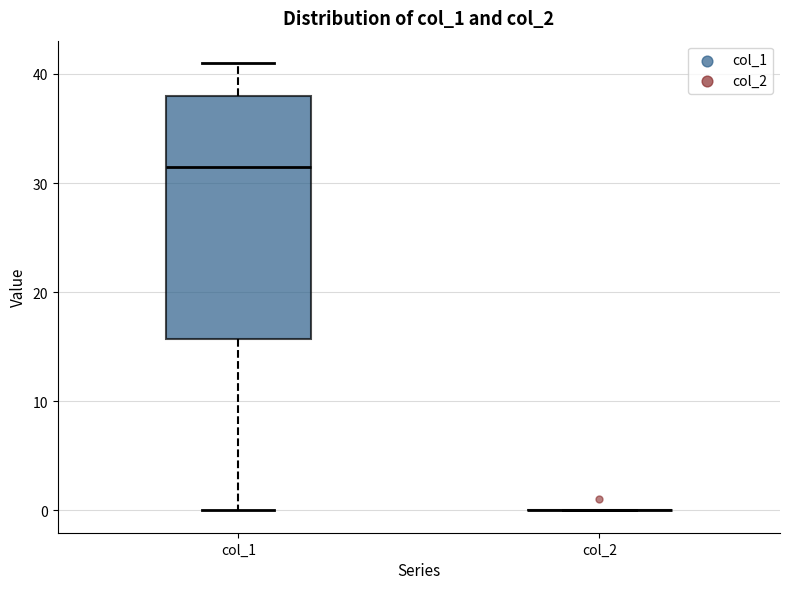

Reading left to right, read every box against the y-axis: the position of its median line, the range the box covers, and the ends of its whiskers. The values are not printed on the chart, so give them approximately, as read against the axis.

col_1: median 32, box 16 to 38, whiskers 0 to 41
col_2: box collapsed to a line at 0, whiskers 0 to 0